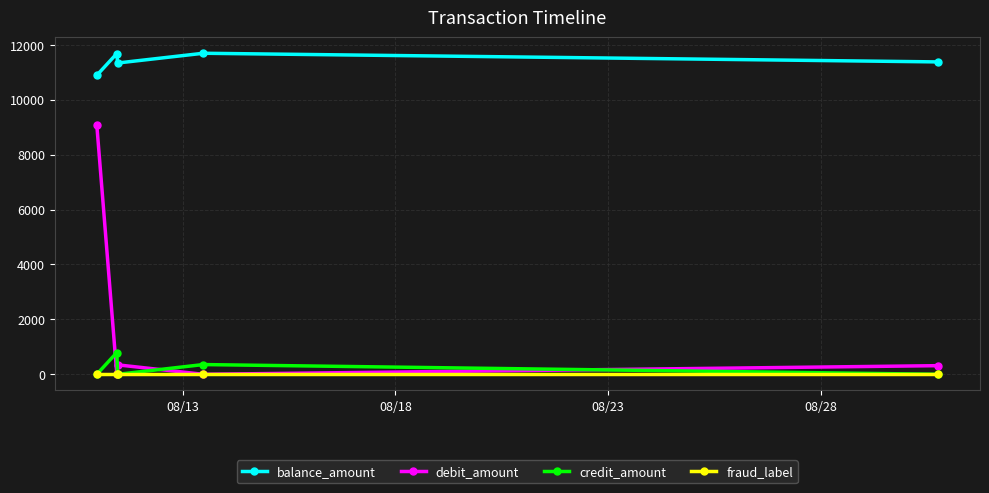

Which series has the largest total across all categories?

balance_amount